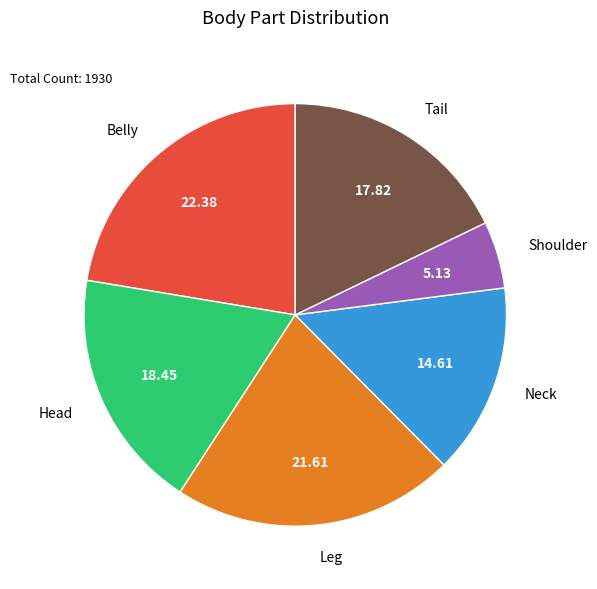

Does any single category account for the majority?

No